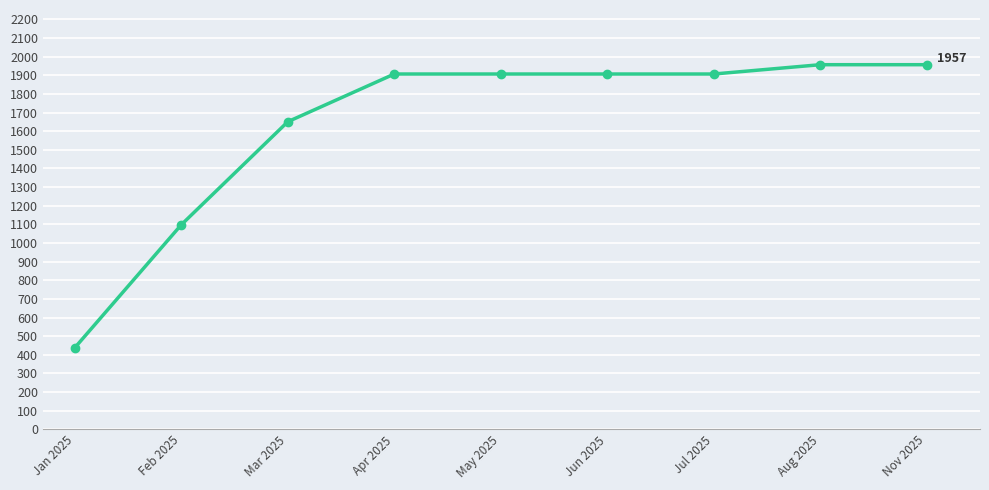

Reading right to left, transcribe all the data shown in this chart.

Nov 2025=1957	Aug 2025=1957	Jul 2025=1907	Jun 2025=1907	May 2025=1907	Apr 2025=1907	Mar 2025=1651	Feb 2025=1098	Jan 2025=438